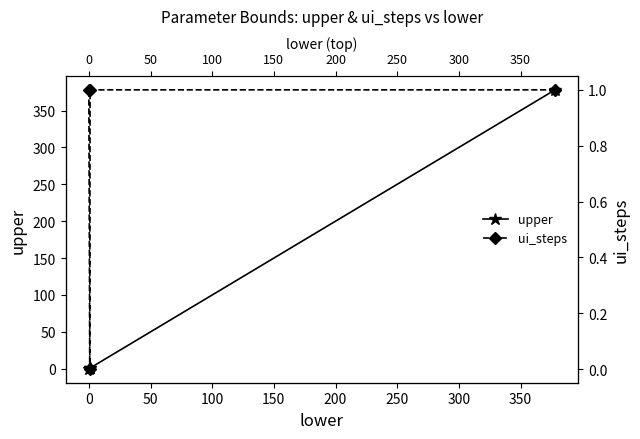

Is the value of ui_steps at −50 greater than the value of upper at 100?

Yes